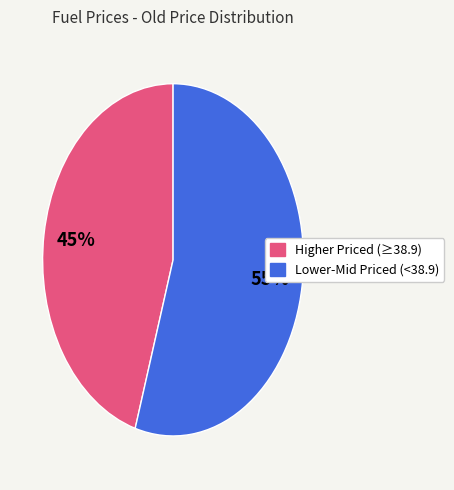

To the nearest percent, what is the average slice percentage?

50%